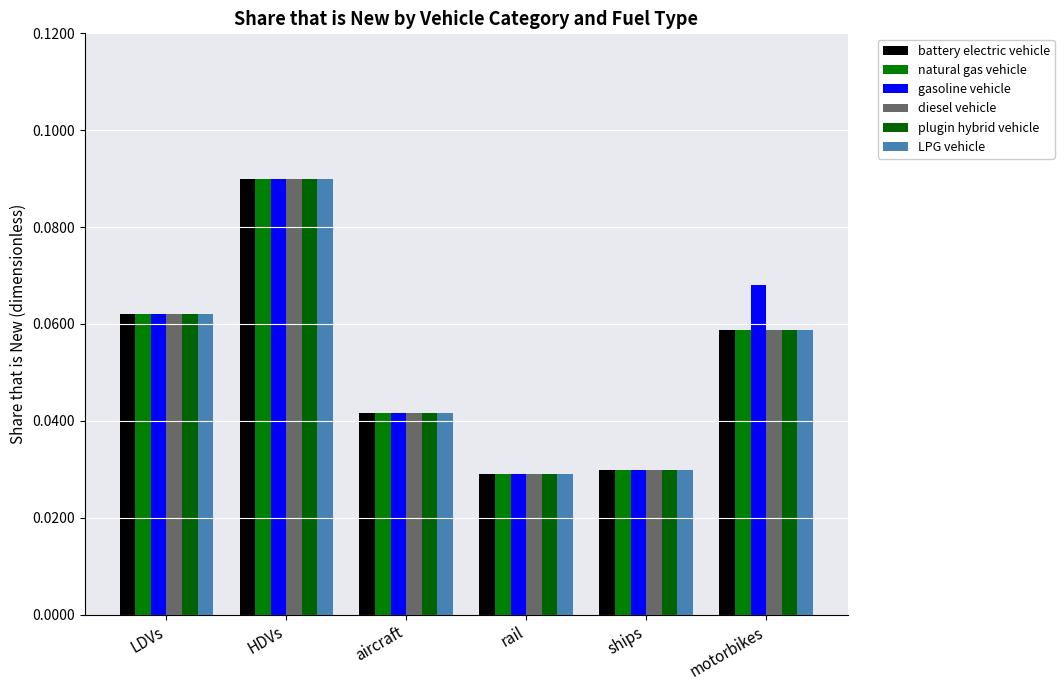

Between rail and ships, which series saw the biggest shift?

battery electric vehicle